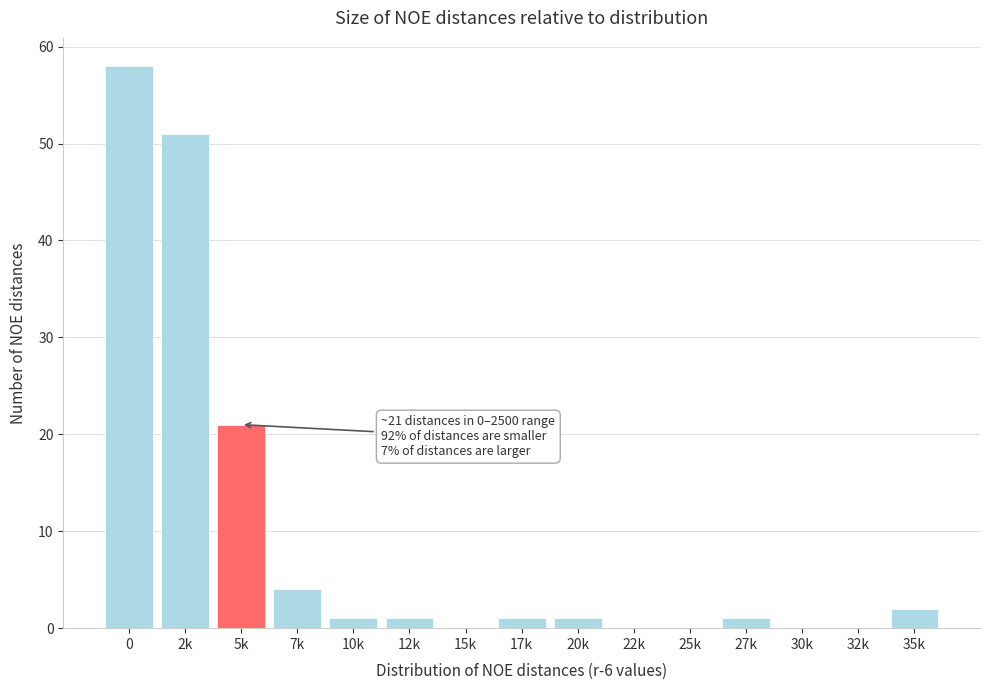

Reading left to right, list all the values displayed in this chart.

0=58	2k=51	5k=21	7k=4	10k=1	12k=1	15k=0	17k=1	20k=1	22k=0	25k=0	27k=1	30k=0	32k=0	35k=2